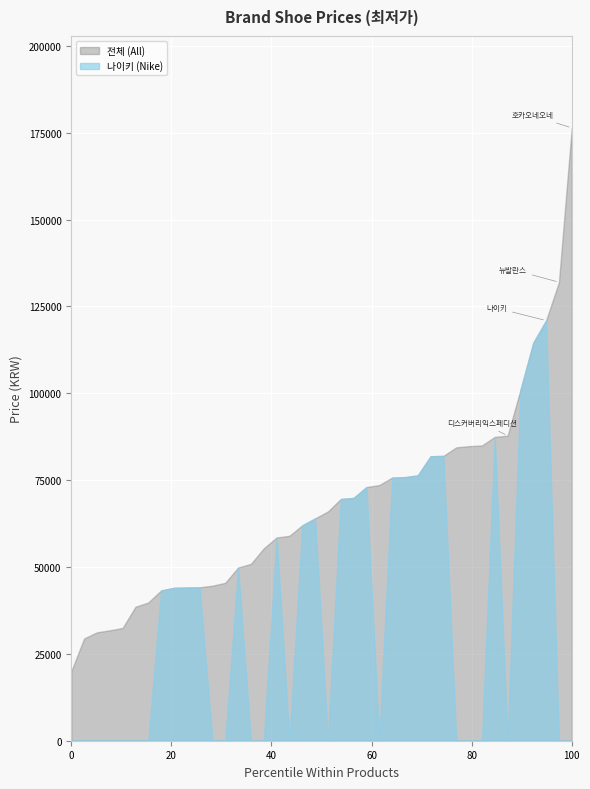

How many data points are above 66000?

19